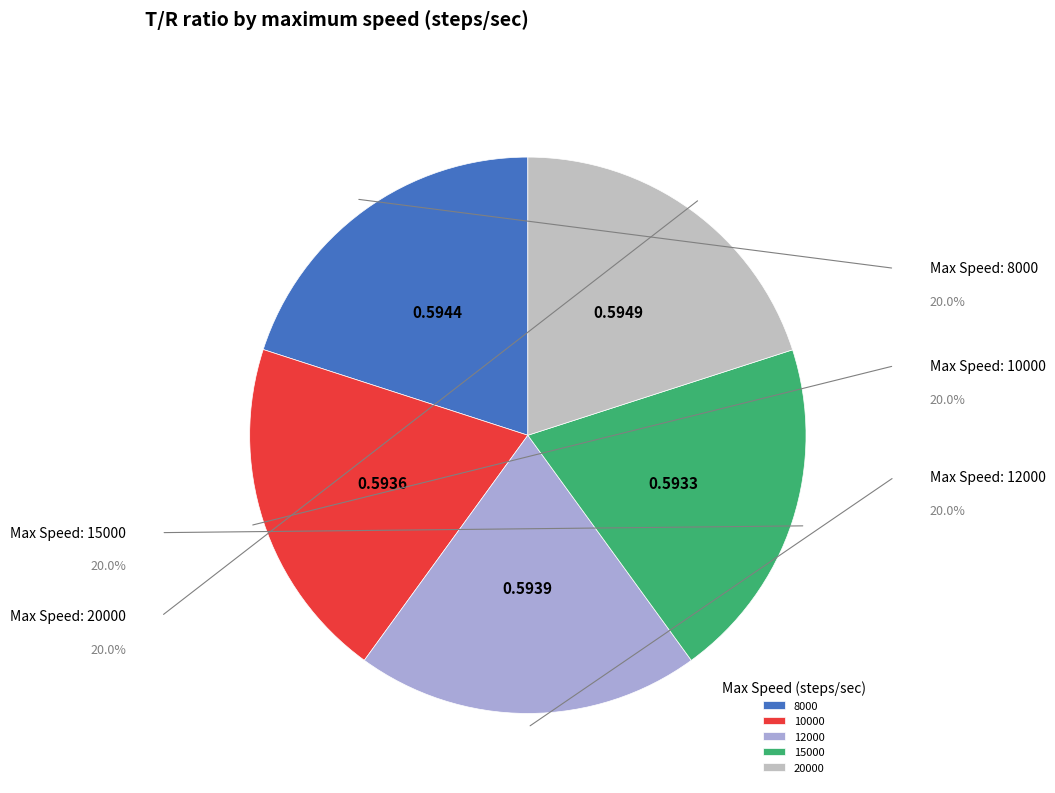

Is there a majority slice in this chart?

No